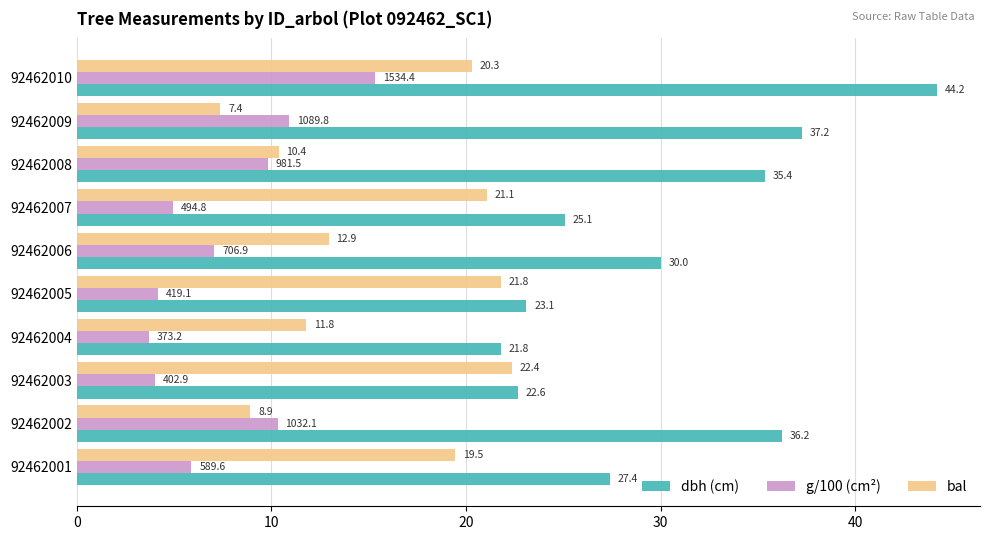

At which label is dbh (cm) closest to 33?

92462008